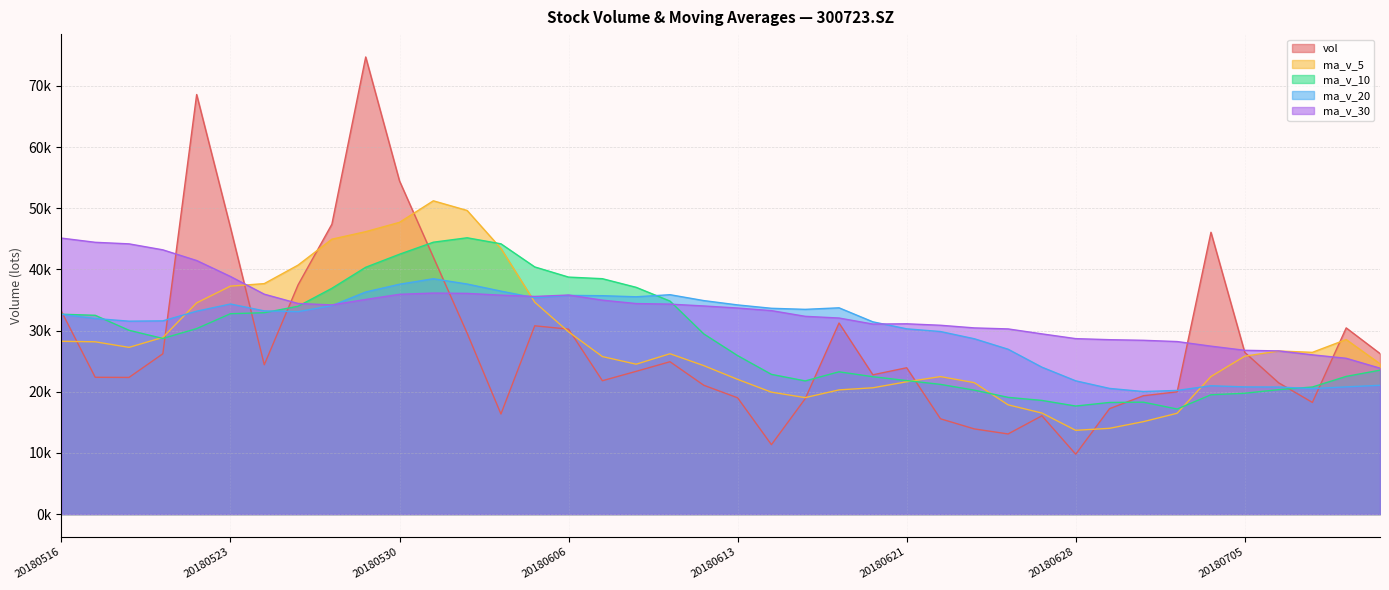

How many categories are shown in the chart?

40